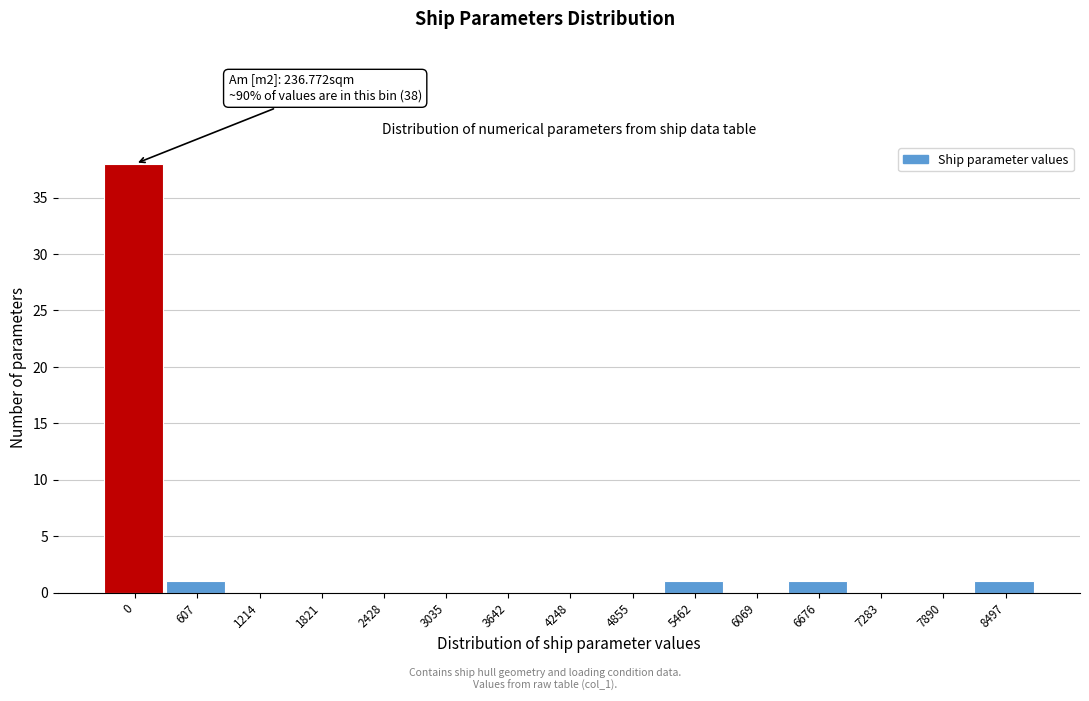

Reading left to right, transcribe all the data shown in this chart.

0=38	607=1	1214=0	1821=0	2428=0	3035=0	3642=0	4248=0	4855=0	5462=1	6069=0	6676=1	7283=0	7890=0	8497=1